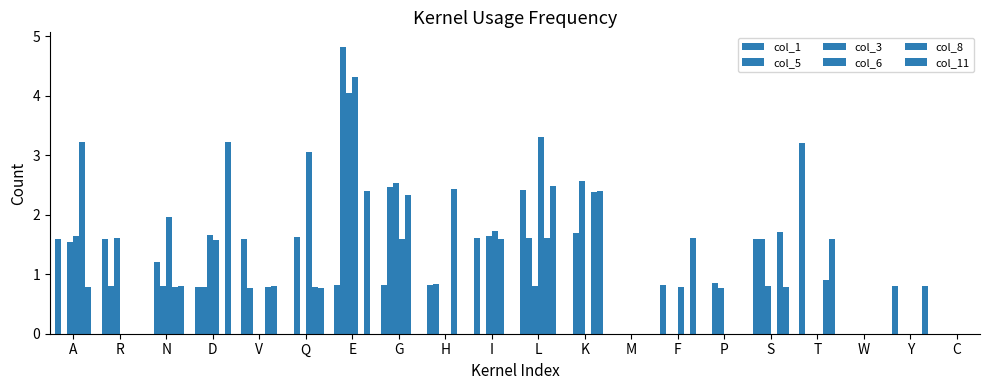

How many groups of bars are there?

20